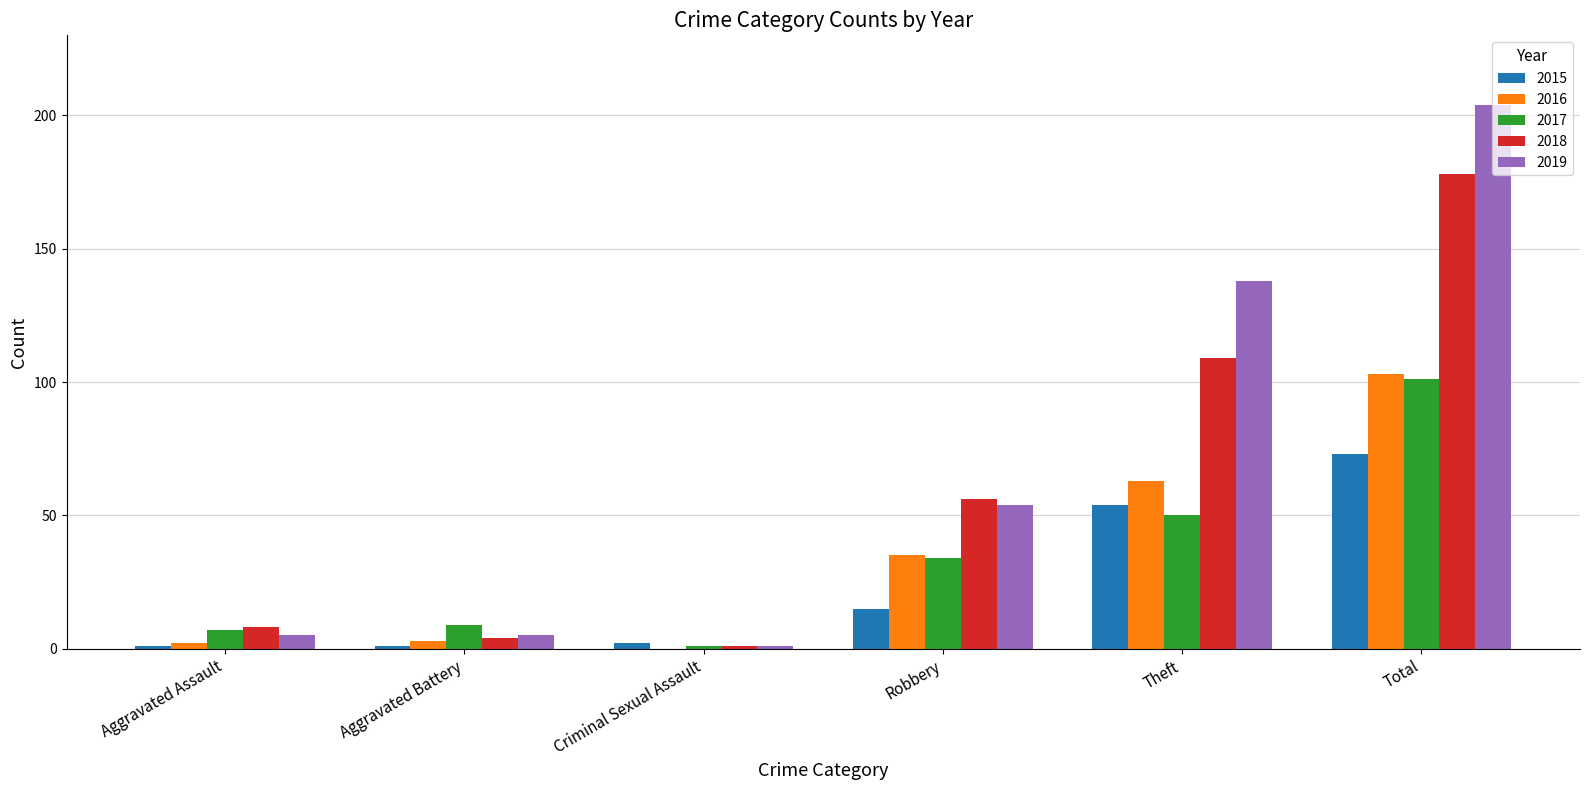

Does the chart contain stacked bars?

No